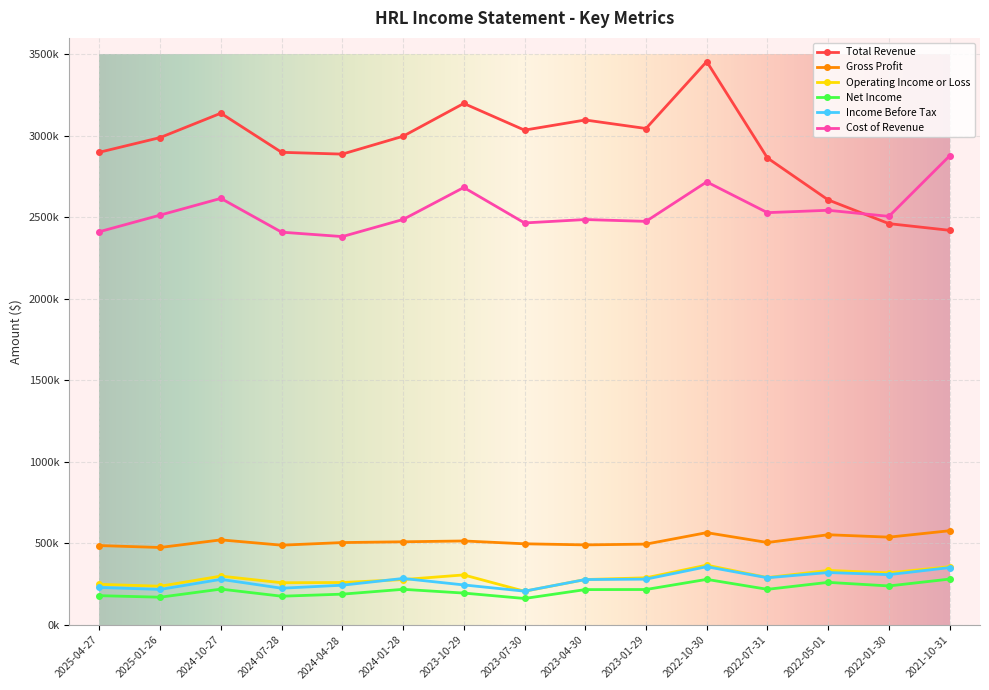

Which series changed the most between 2023-10-29 and 2021-10-31?

Total Revenue